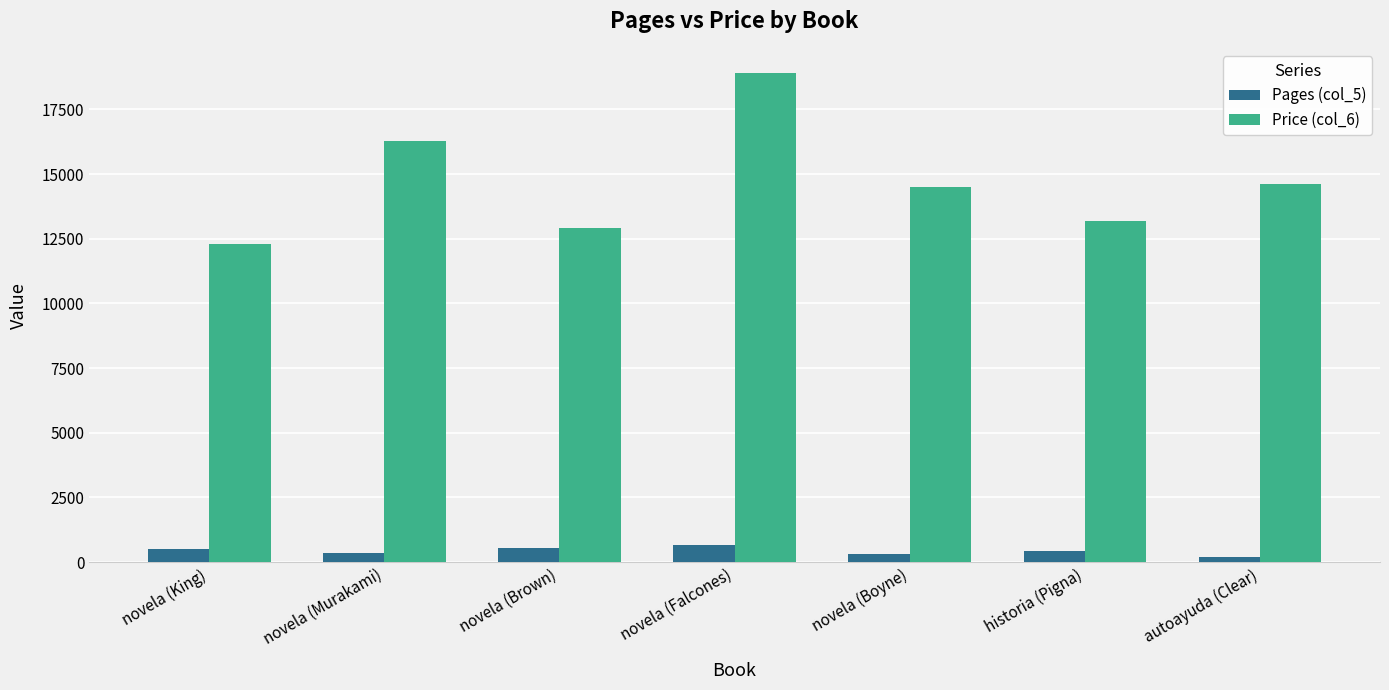

The Pages (col_5) series shows 430 at historia (Pigna). True or false?

True